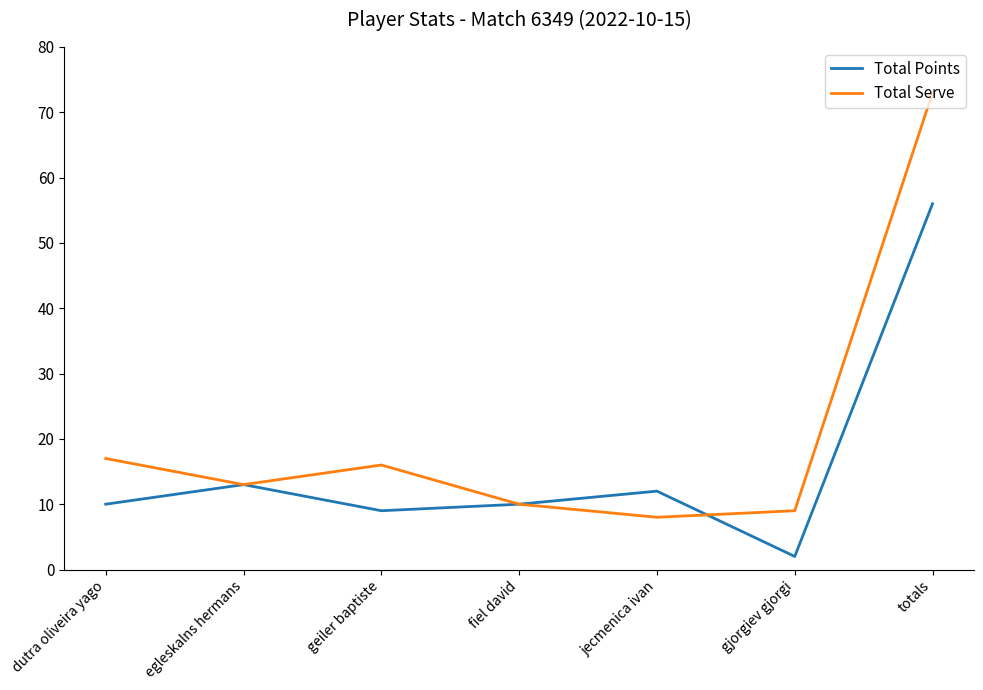

What is the sum of all Total Serve values?

146